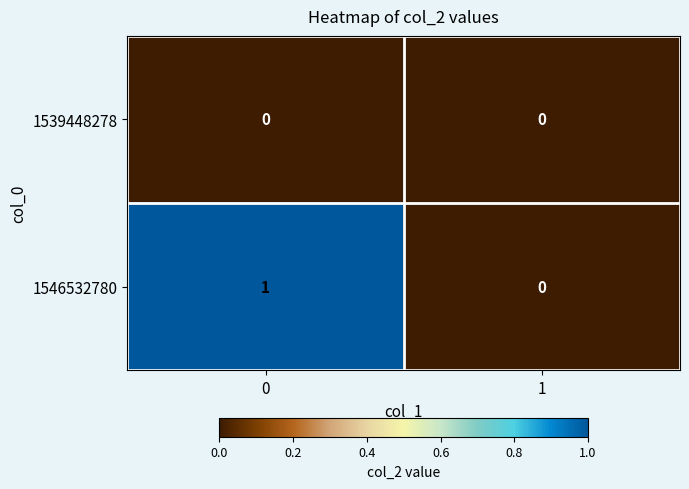

Which series has the widest spread of values?

1546532780